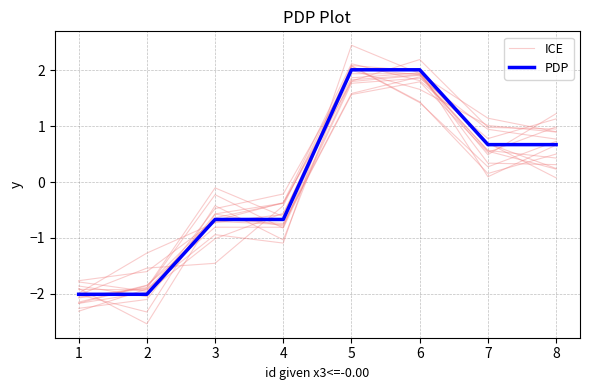

What is the value of the ICE point at the 3rd from the left?

-0.5